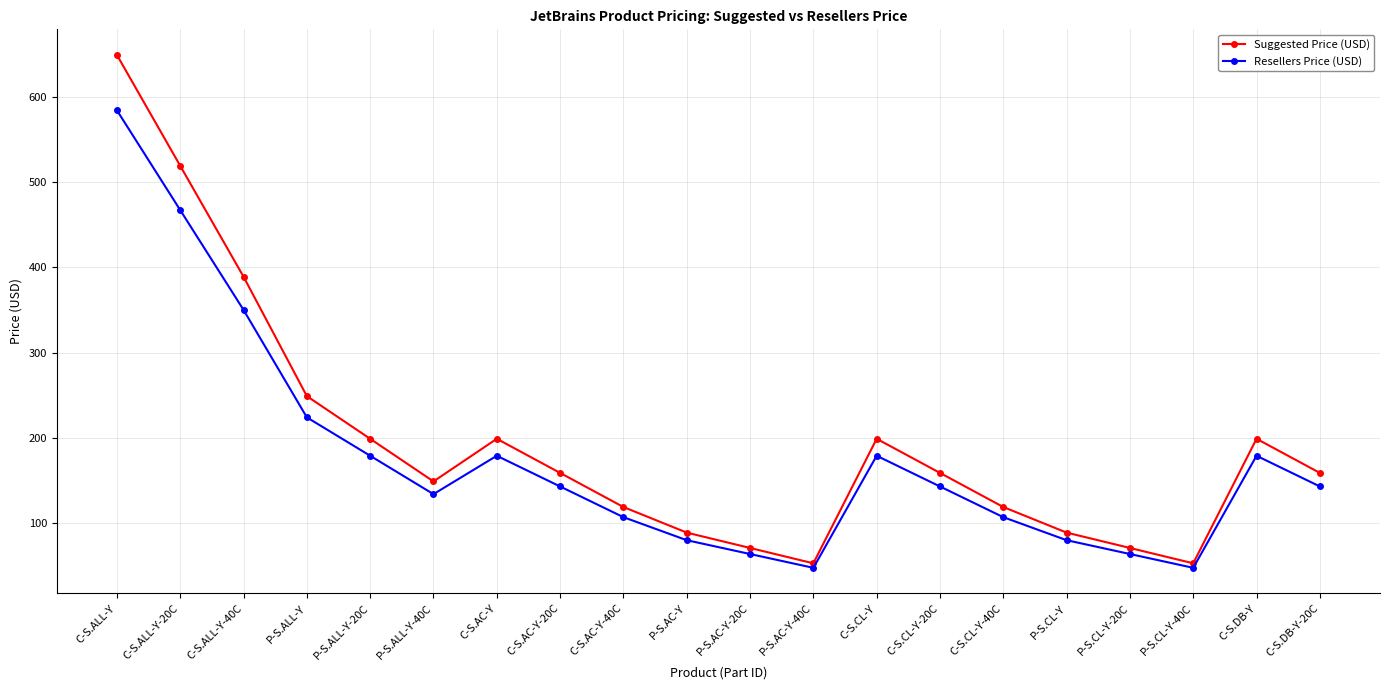

Which series changed the most between P-S.ALL-Y-20C and P-S.CL-Y-20C?

Suggested Price (USD)